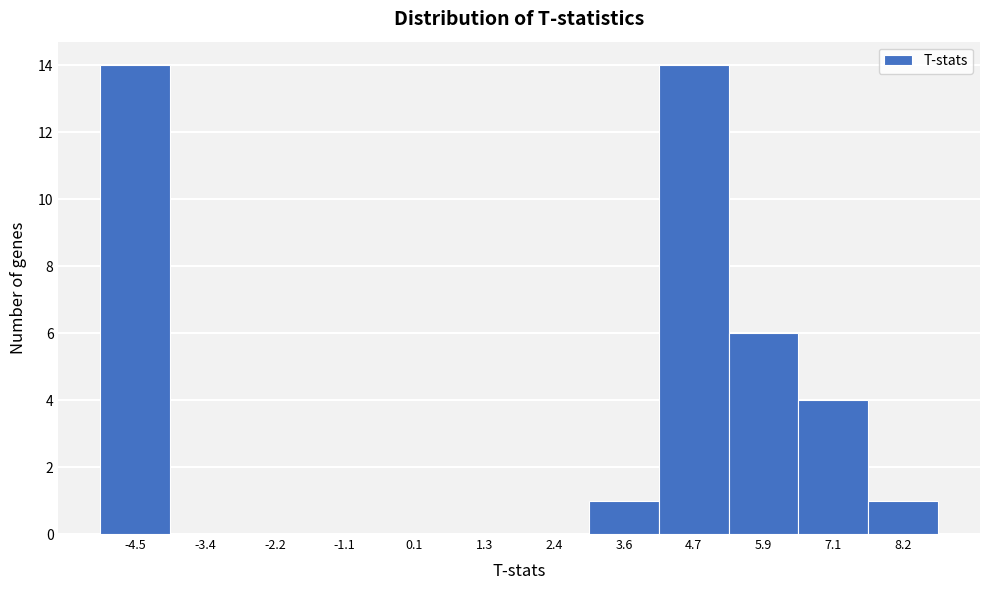

Reading left to right, list every bar in this chart as the range it spans on the x-axis followed by its height. Neither the bar edges nor the heights are printed on the chart, so give them approximately, as read against the axes.

-5.2 to -4.0: 14
-4.0 to -2.8: 0
-2.8 to -1.6: 0
-1.6 to -0.4: 0
-0.4 to 0.6: 0
0.6 to 1.8: 0
1.8 to 3.0: 0
3.0 to 4.2: 1
4.2 to 5.4: 14
5.4 to 6.4: 6
6.4 to 7.6: 4
7.6 to 8.8: 1